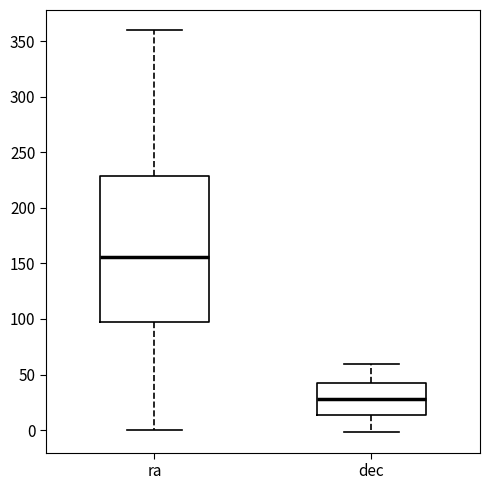

Which box's median line is the highest?

ra